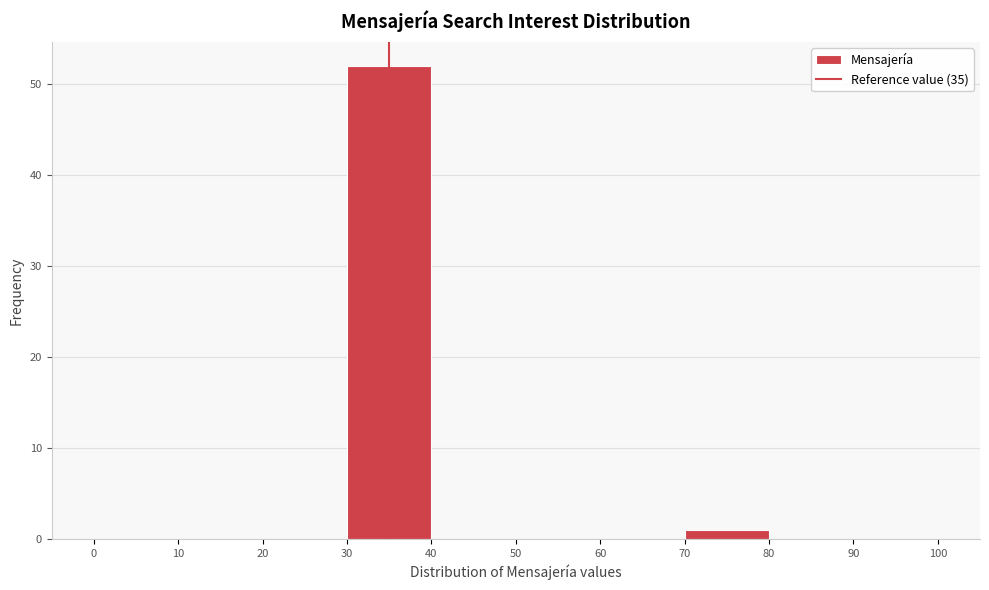

Reading left to right, list every bar in this chart as the range it spans on the x-axis followed by its height. The values are not printed on the chart, so give them approximately, as read against the axis.

0 to 10: 0
10 to 20: 0
20 to 30: 0
30 to 40: 52
40 to 50: 0
50 to 60: 0
60 to 70: 0
70 to 80: 1
80 to 90: 0
90 to 100: 0